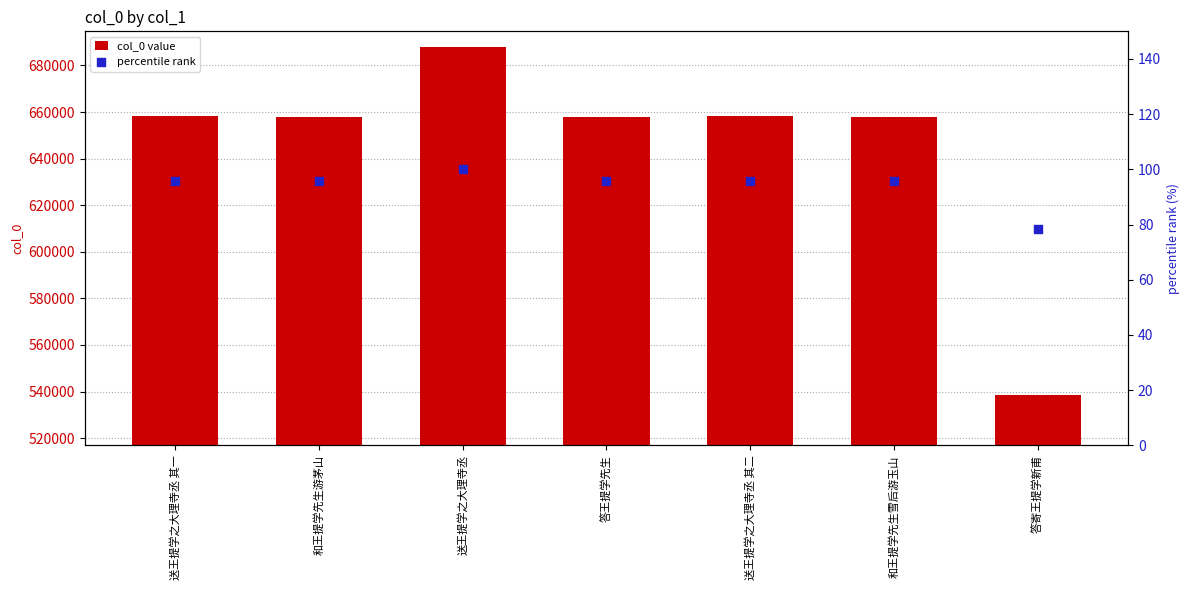

Which series reaches the minimum Y coordinate?

percentile rank